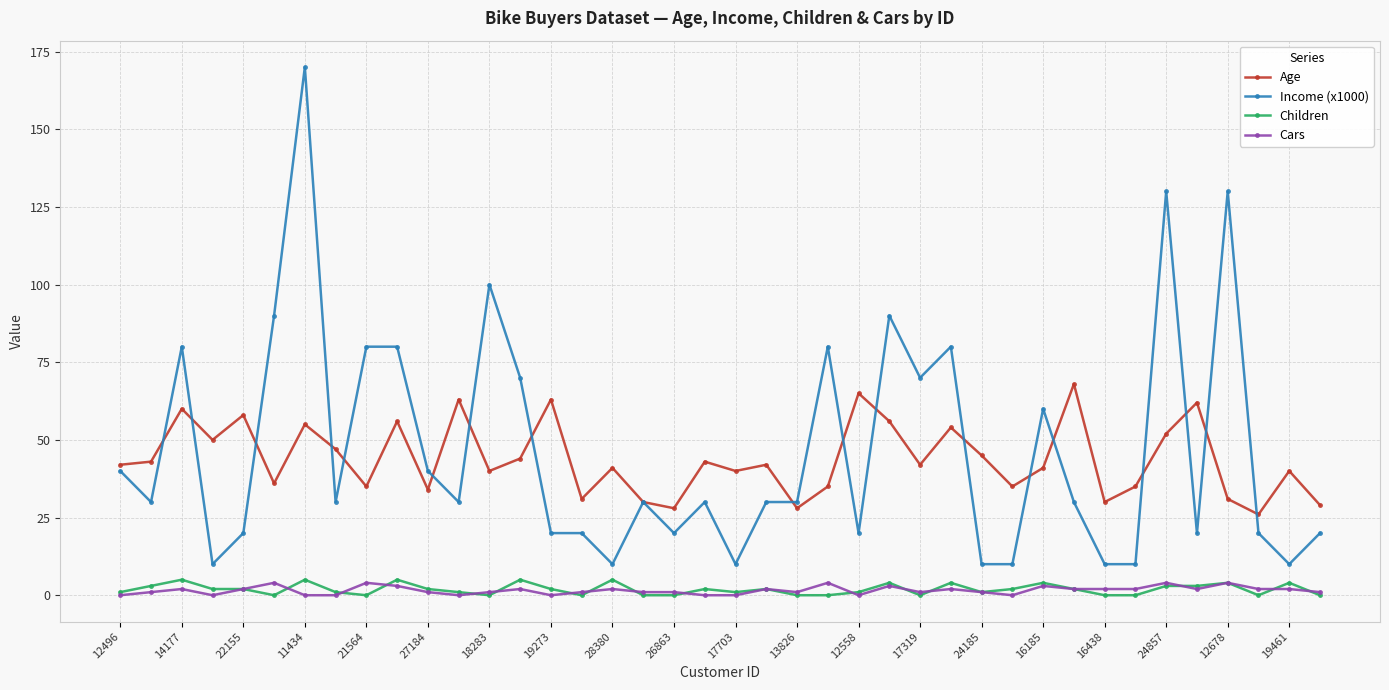

Is this an area chart (filled region under the line)?

No